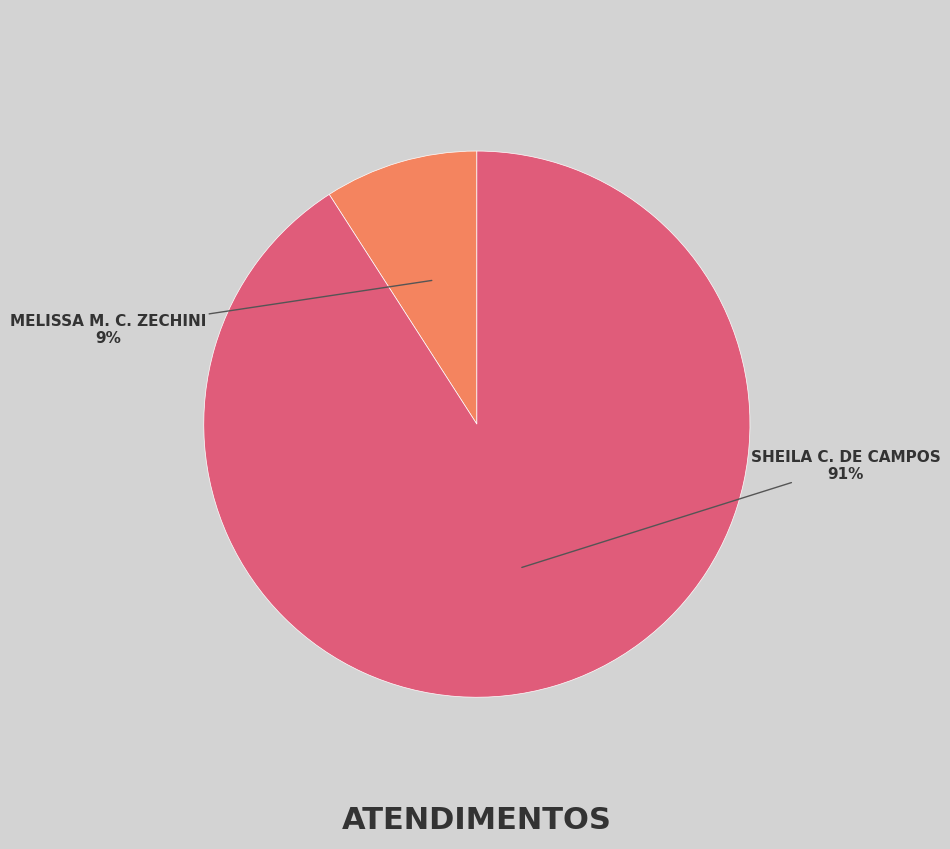

To the nearest percent, what is the difference between the largest and smallest slice percentages?

82%